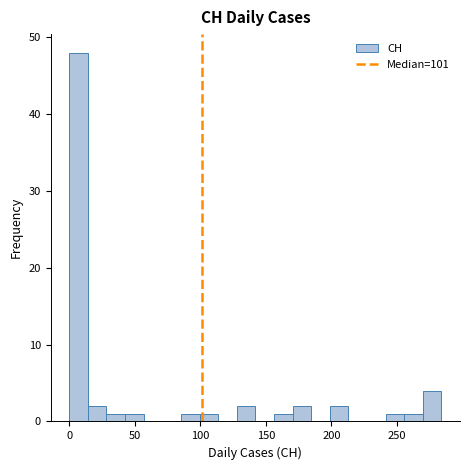

Around what value on the x-axis is the tallest bar? Give the approximate position of its centre, as read against the axis.

5